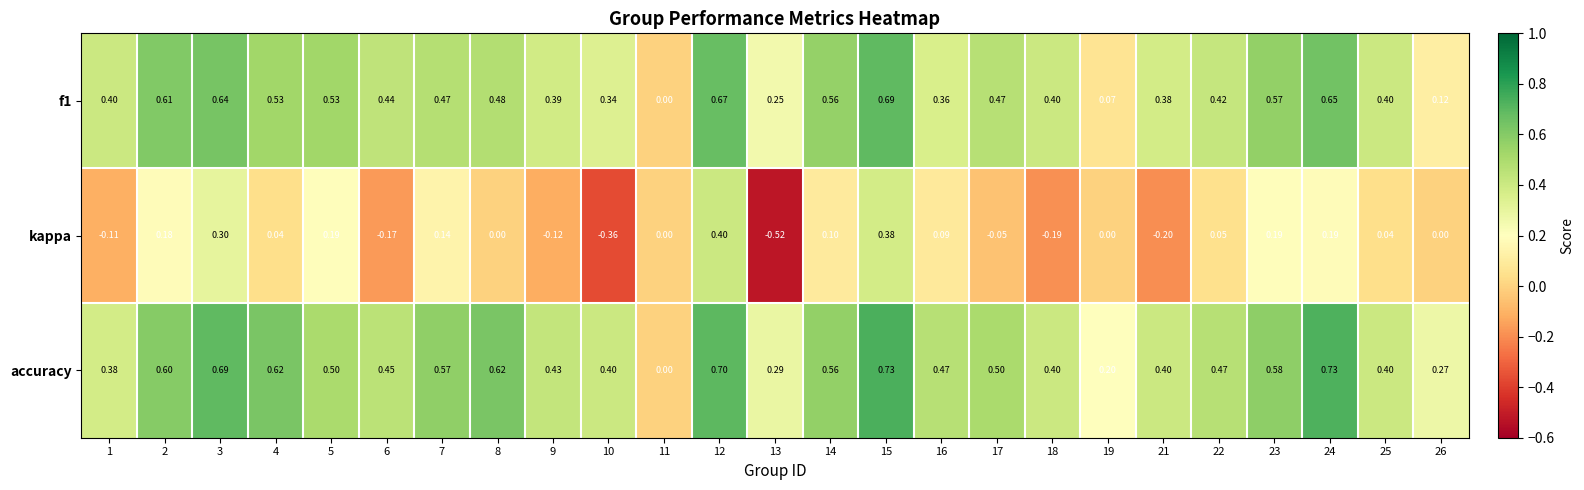

Between 10 and 22, which series saw the biggest shift?

kappa